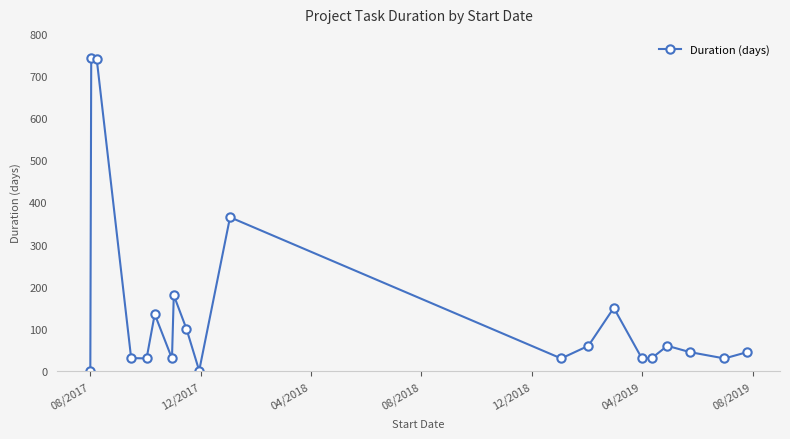

What is the greatest value displayed?

742